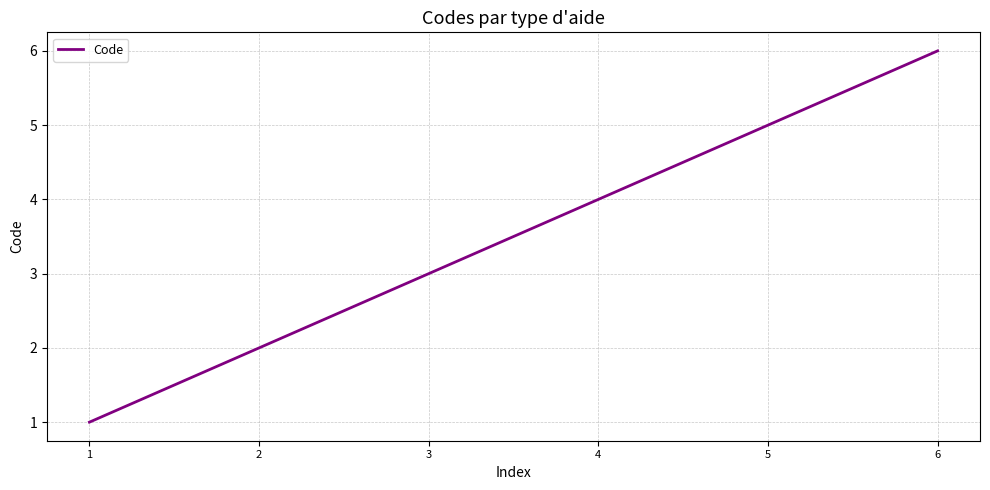

What is the sum of all values?

21